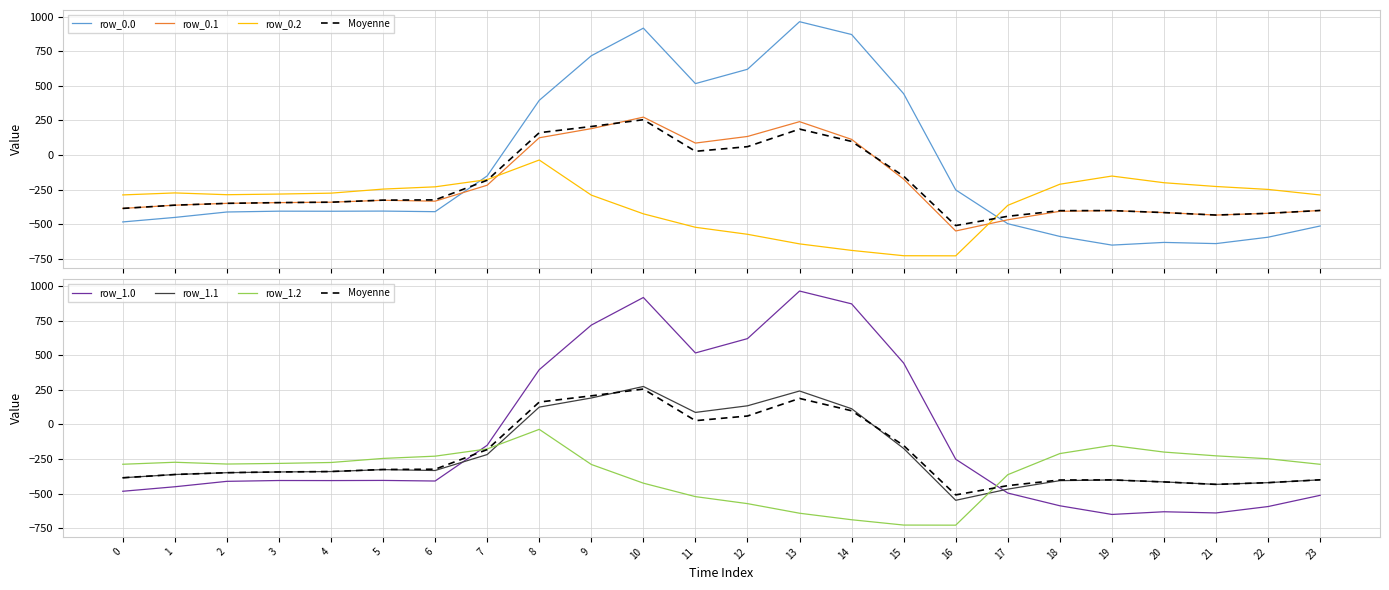

Is it true that row_0.1 equals 200.9 at 12?

False